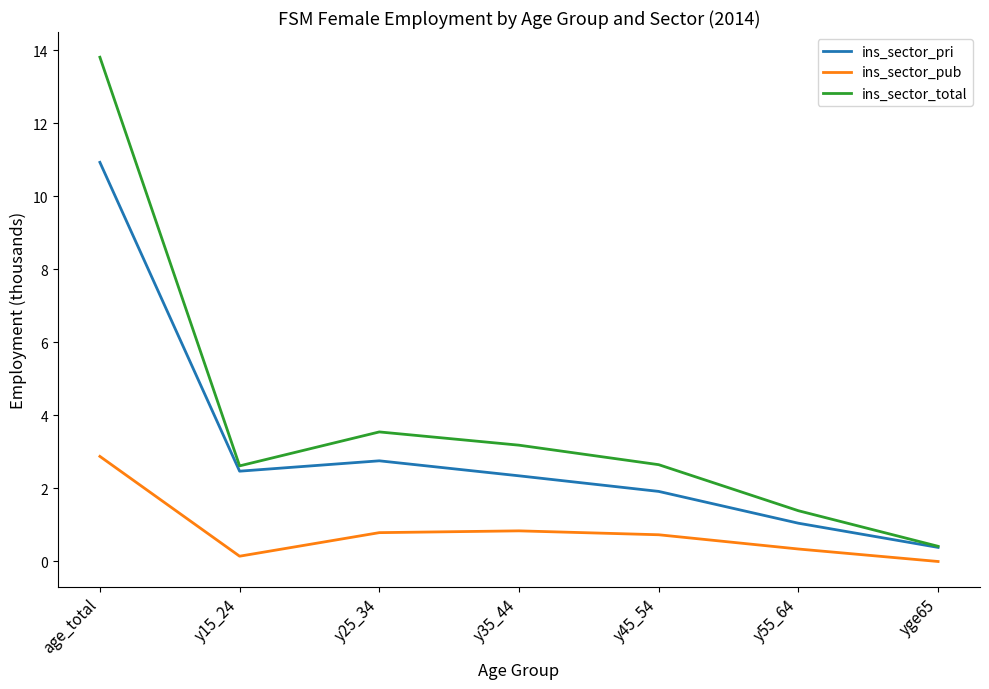

Where is the first local maximum for ins_sector_pri?

y25_34